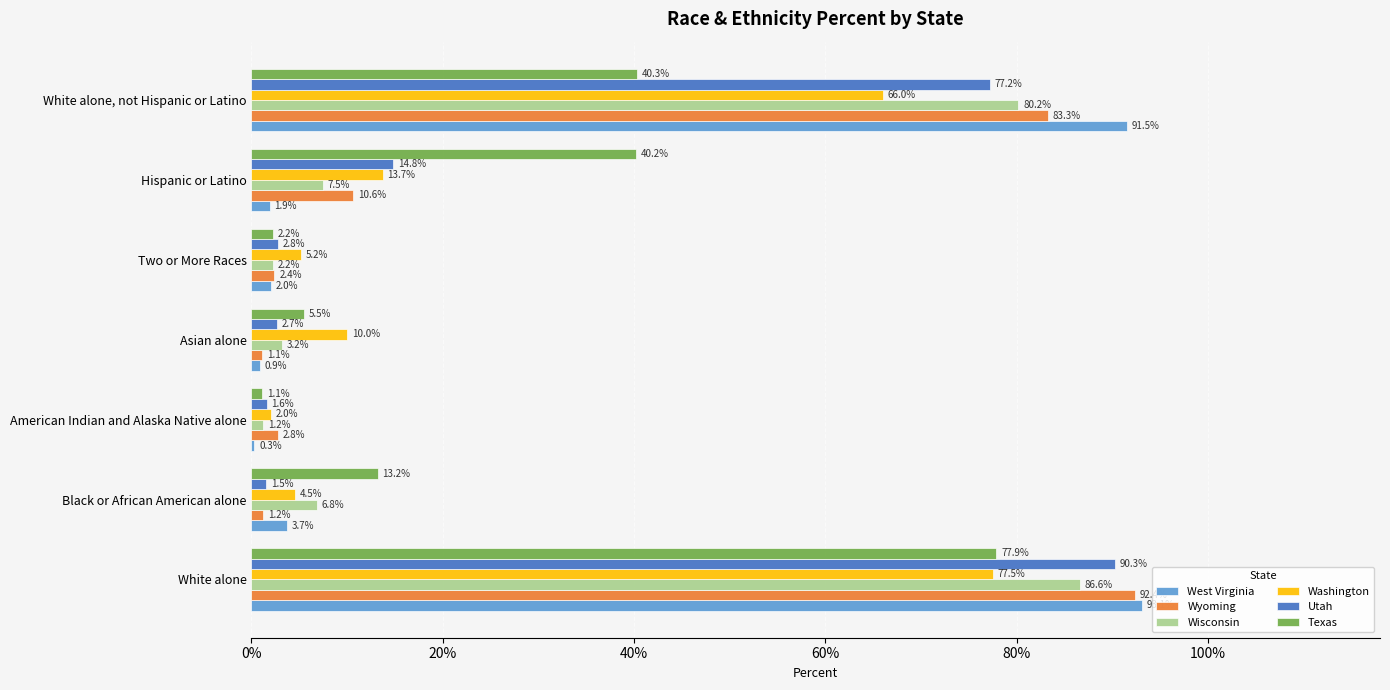

Reading right to left, what are all the values shown in this chart?

West Virginia: 0.9	0.0	0.0	0.0	0.0	0.0	0.9
Wyoming: 0.8	0.1	0.0	0.0	0.0	0.0	0.9
Wisconsin: 0.8	0.1	0.0	0.0	0.0	0.1	0.9
Washington: 0.7	0.1	0.1	0.1	0.0	0.0	0.8
Utah: 0.8	0.1	0.0	0.0	0.0	0.0	0.9
Texas: 0.4	0.4	0.0	0.1	0.0	0.1	0.8